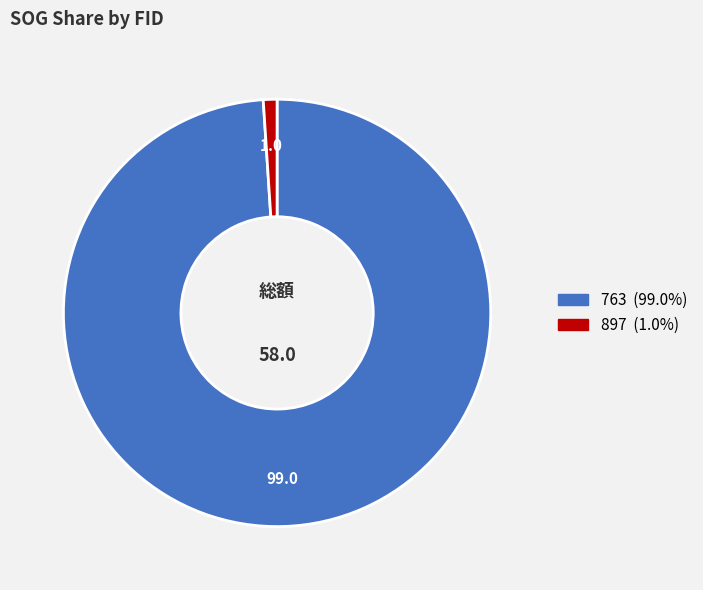

Does any single category account for the majority?

Yes